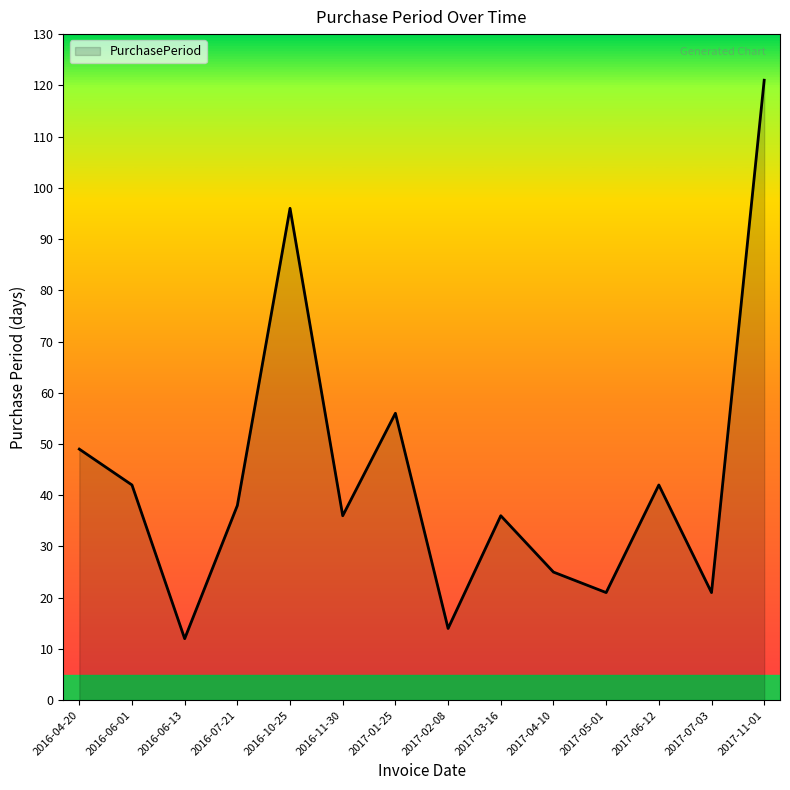

Does the chart display data point markers on the line(s)?

No